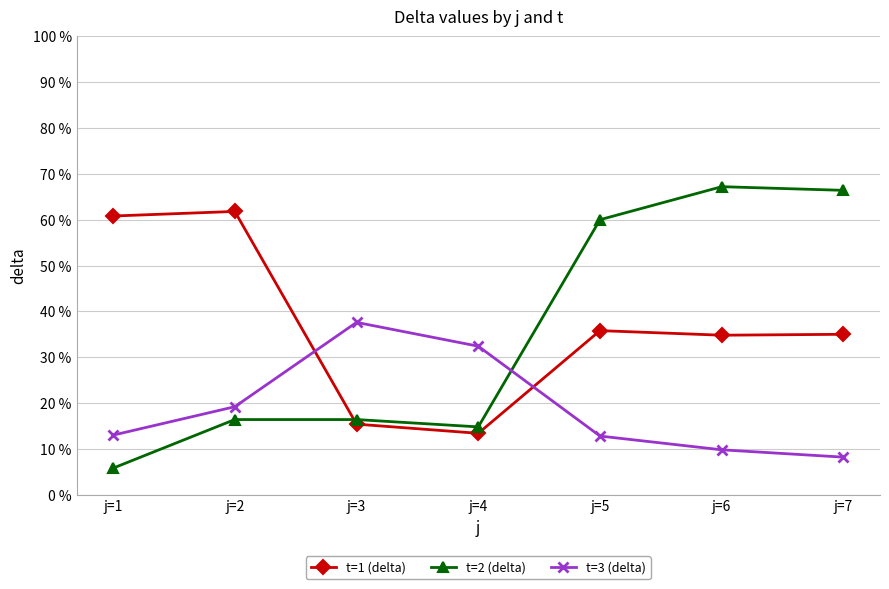

Between which two adjacent categories do t=3 (delta) and t=1 (delta) first intersect?

j=2 and j=3